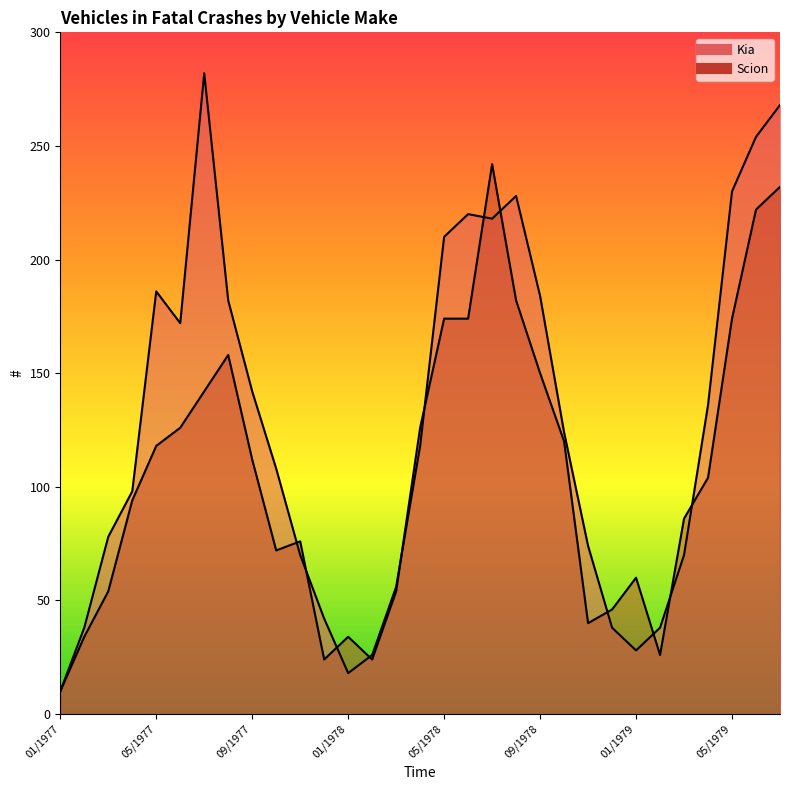

List the series in order of their peak value, highest first.

Kia, Scion